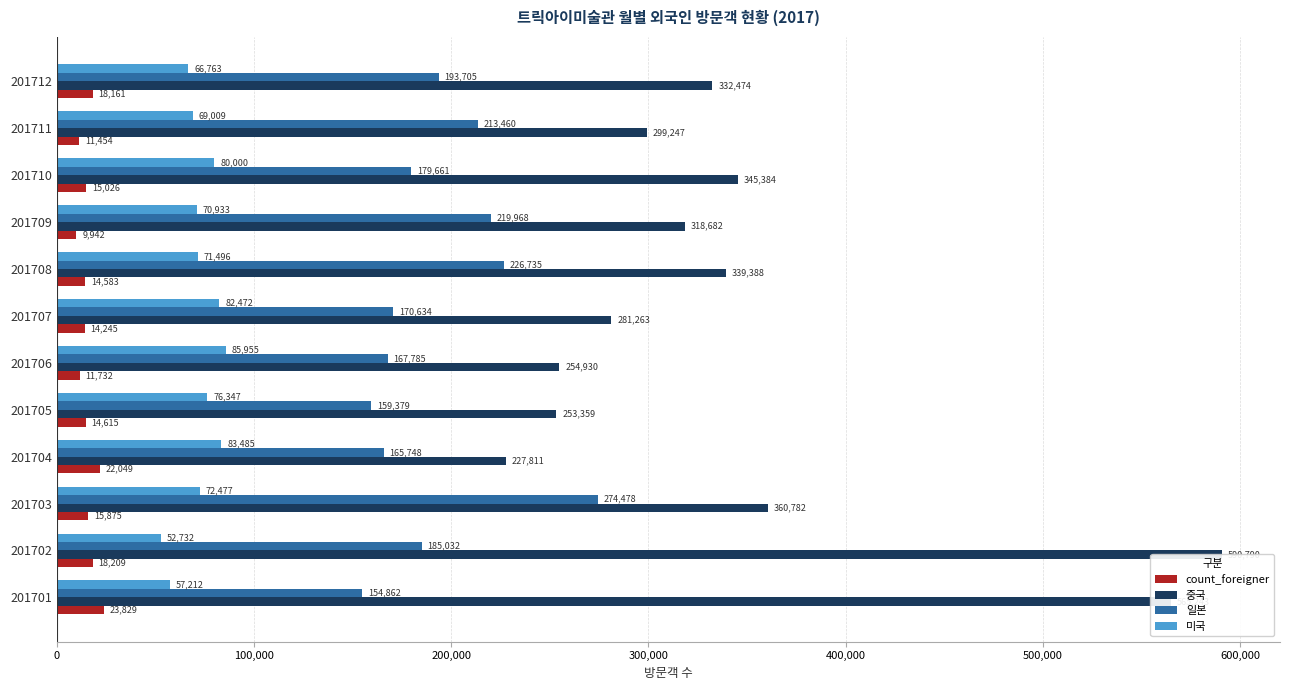

Reading right to left, transcribe all the data shown in this chart.

count_foreigner: 18161	11454	15026	9942	14583	14245	11732	14615	22049	15875	18209	23829
중국: 332474	299247	345384	318682	339388	281263	254930	253359	227811	360782	590790	565243
일본: 193705	213460	179661	219968	226735	170634	167785	159379	165748	274478	185032	154862
미국: 66763	69009	80000	70933	71496	82472	85955	76347	83485	72477	52732	57212